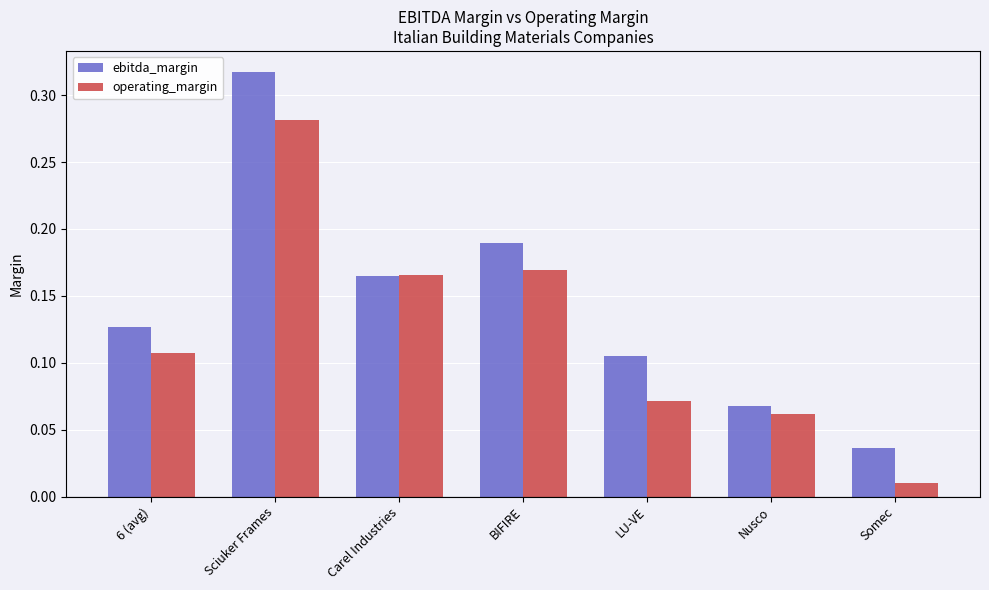

Which series changed the most between Sciuker Frames and LU-VE?

ebitda_margin